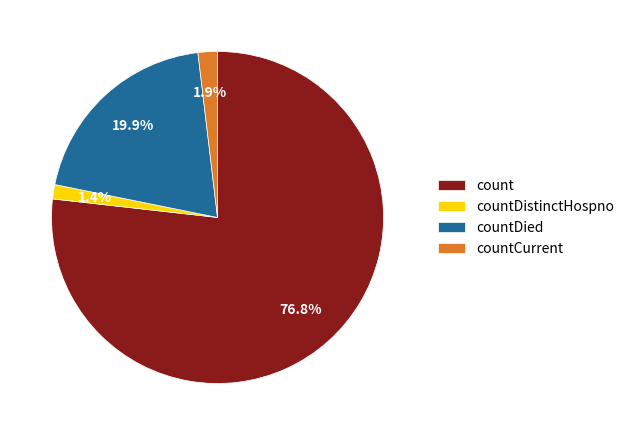

To the nearest percent, what is the average slice percentage?

25%